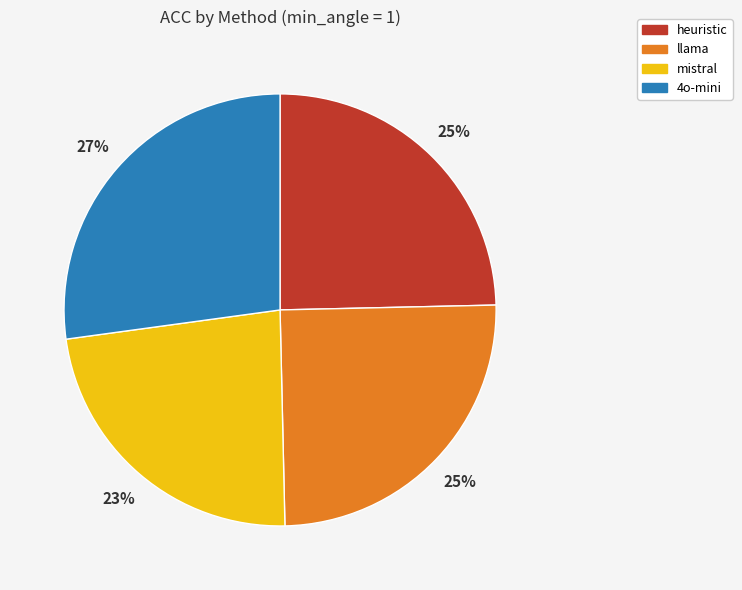

Between mistral and heuristic, which is larger?

heuristic